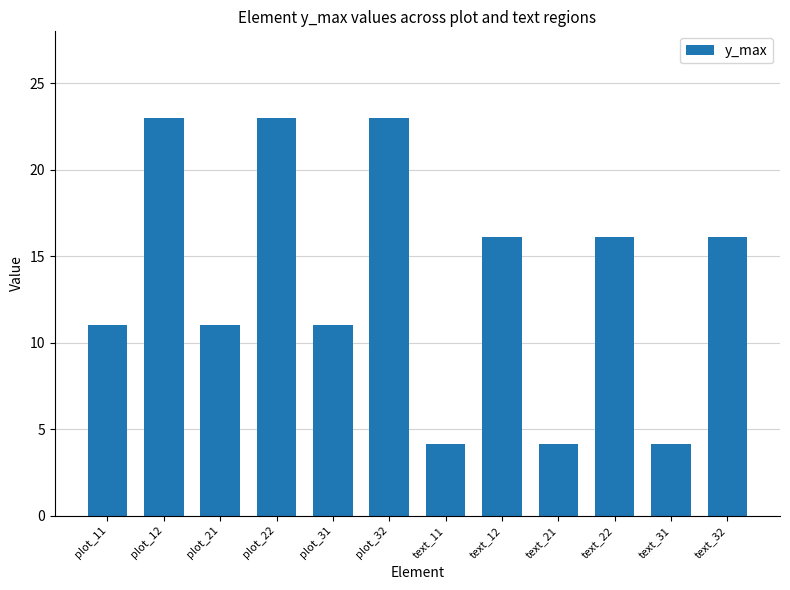

What is the smallest value displayed?

4.1